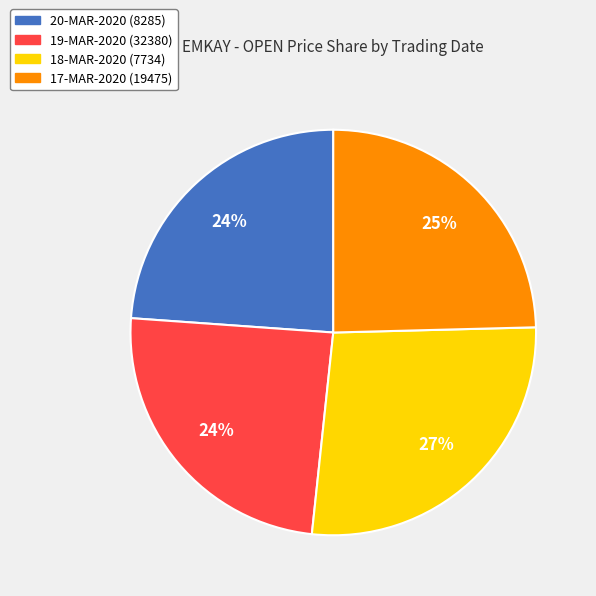

What percentage is the 18-MAR-2020 (7734) slice, to the nearest percent?

27%